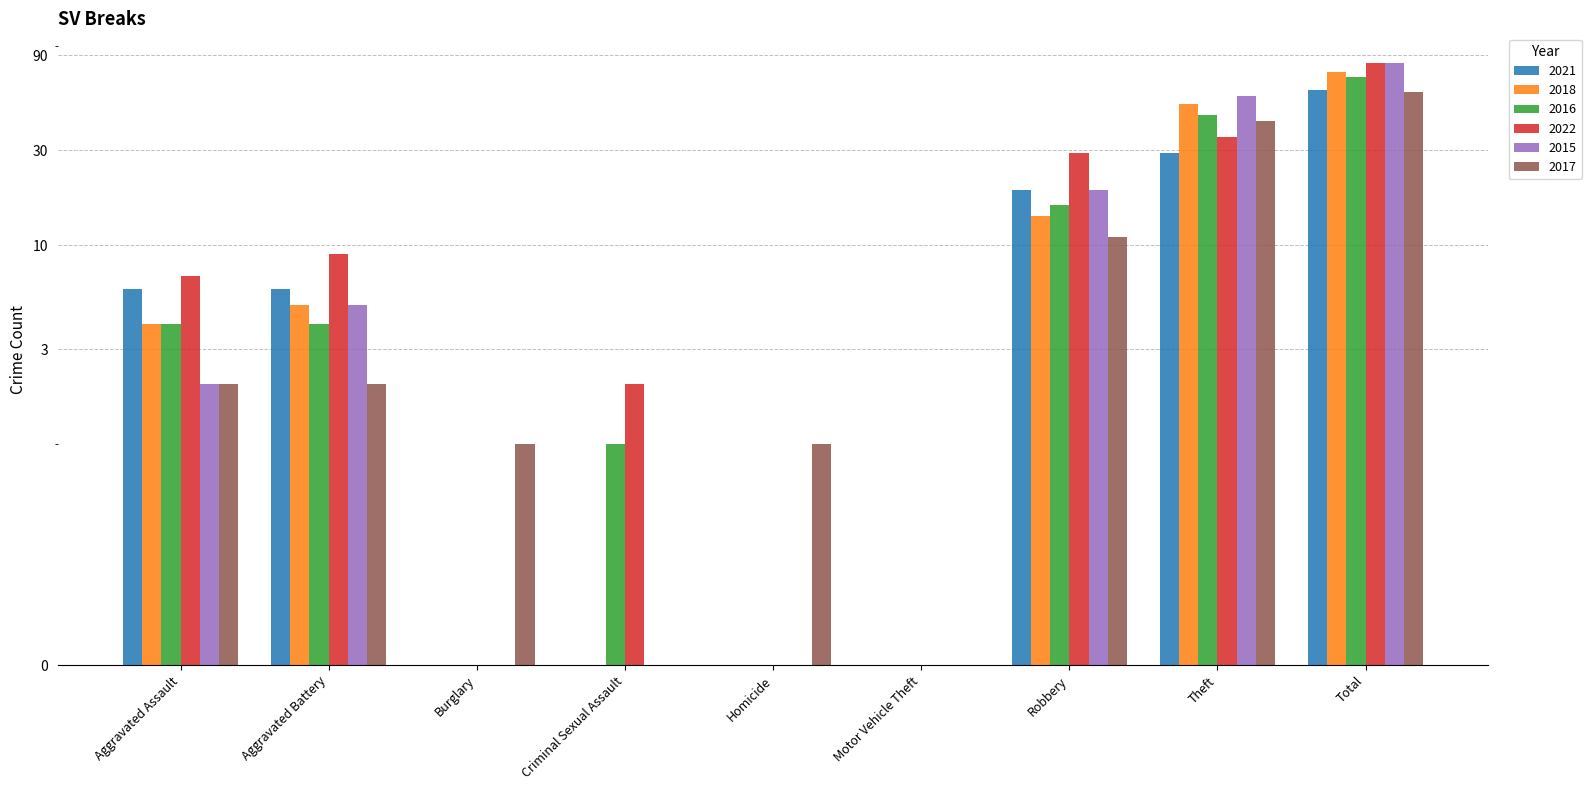

Reading left to right, list all the values displayed in this chart.

2021: 6	6	0	0	0	0	19	29	60
2018: 4	5	0	0	0	0	14	51	74
2016: 4	4	0	1	0	0	16	45	70
2022: 7	9	0	2	0	0	29	35	82
2015: 2	5	0	0	0	0	19	56	82
2017: 2	2	1	0	1	0	11	42	59